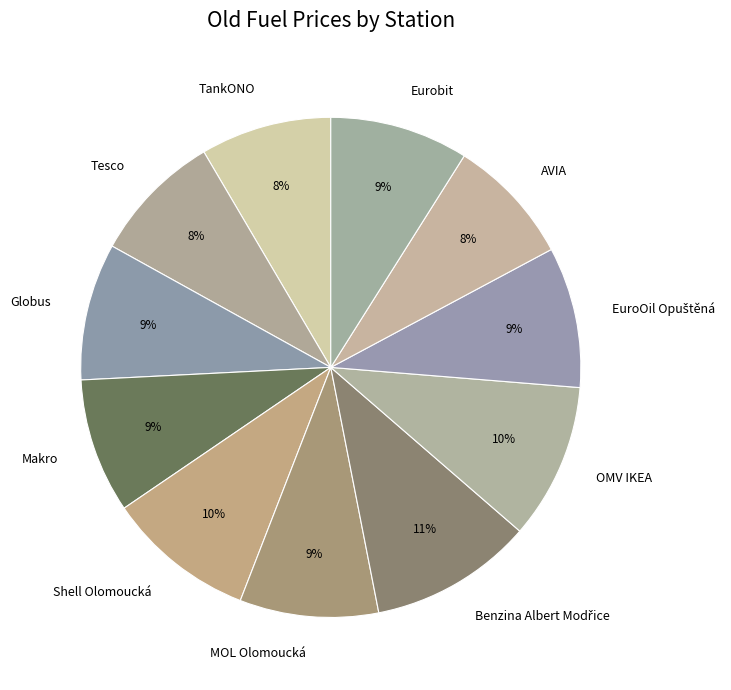

Is the sum of Shell Olomoucká and Eurobit greater than half?

No